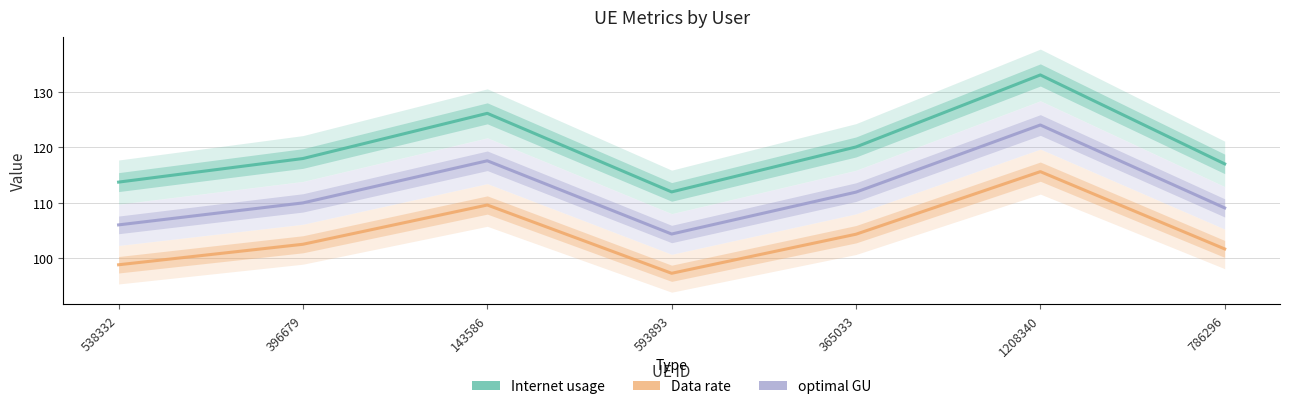

Reading left to right, transcribe all the data shown in this chart.

Internet usage: 538332=113.7	396679=118.0	143586=126.1	593893=112.0	365033=120.1	1208340=133.1	786296=117.0
Data rate: 538332=106.0	396679=110.0	143586=117.6	593893=104.4	365033=111.9	1208340=124.0	786296=109.1
optimal GU: 538332=98.8	396679=102.5	143586=109.6	593893=97.3	365033=104.4	1208340=115.6	786296=101.7